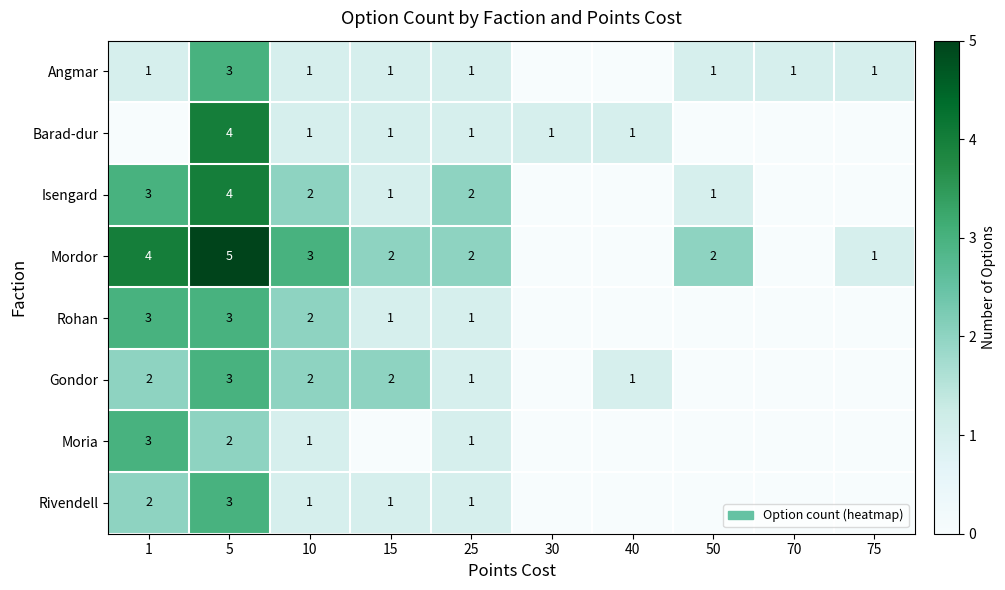

What is the sum of the Moria values at 5 and 10?

3